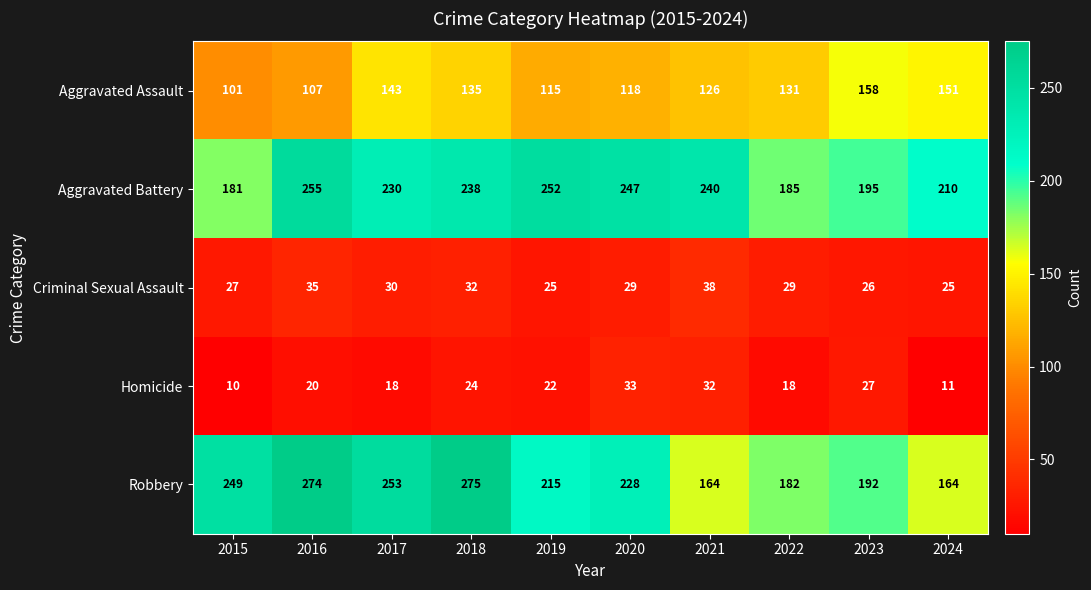

What is the greatest value displayed?

275